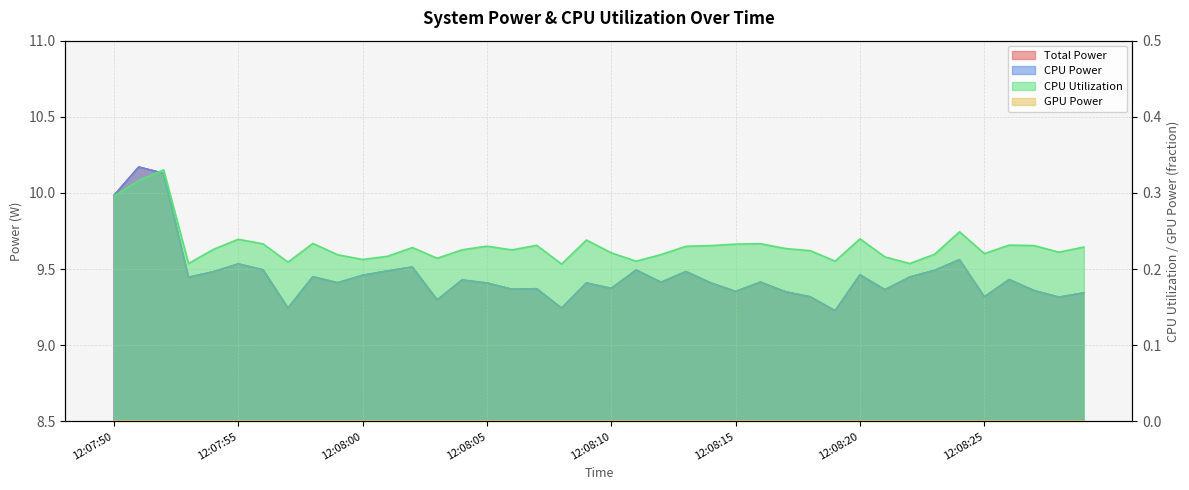

What is the highest value of the CPU Power series?

10.2